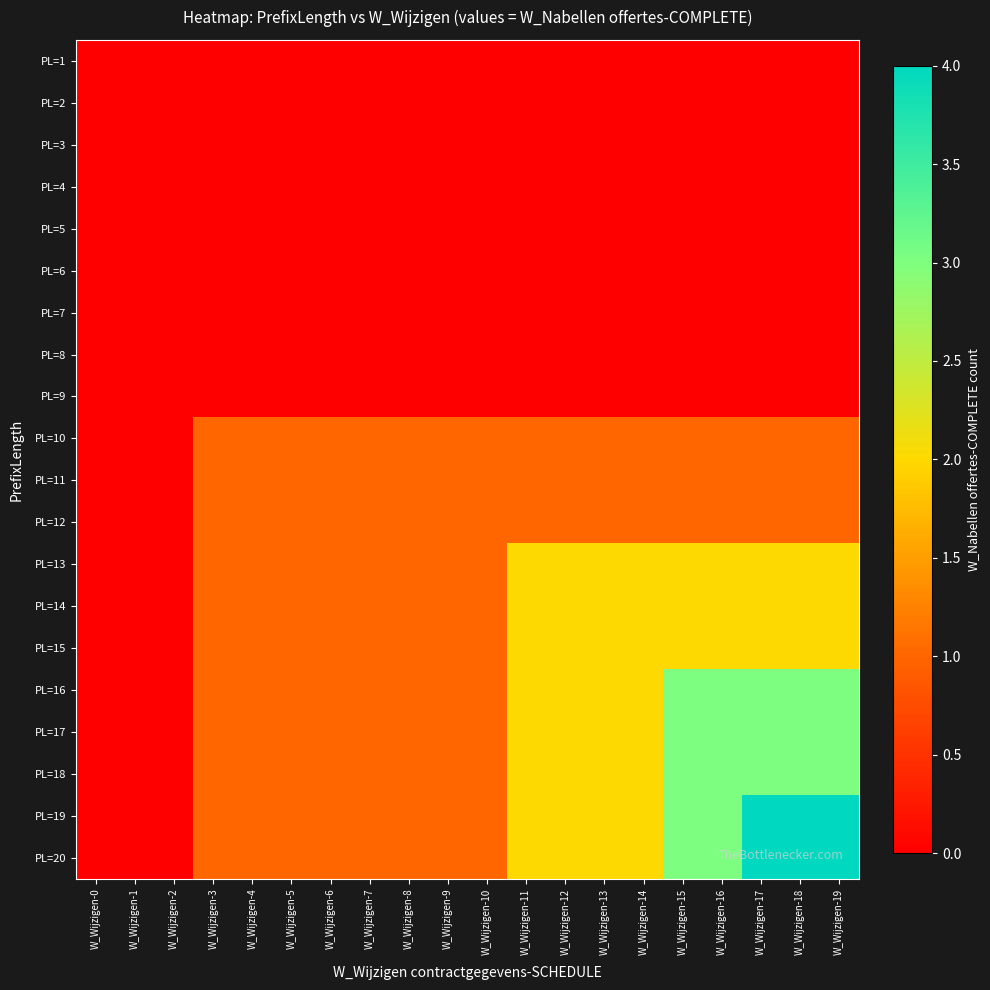

Rank the series by their maximum value, from lowest to highest.

PL=1, PL=2, PL=3, PL=4, PL=5, PL=6, PL=7, PL=8, PL=9, PL=10, PL=11, PL=12, PL=13, PL=14, PL=15, PL=16, PL=17, PL=18, PL=19, PL=20